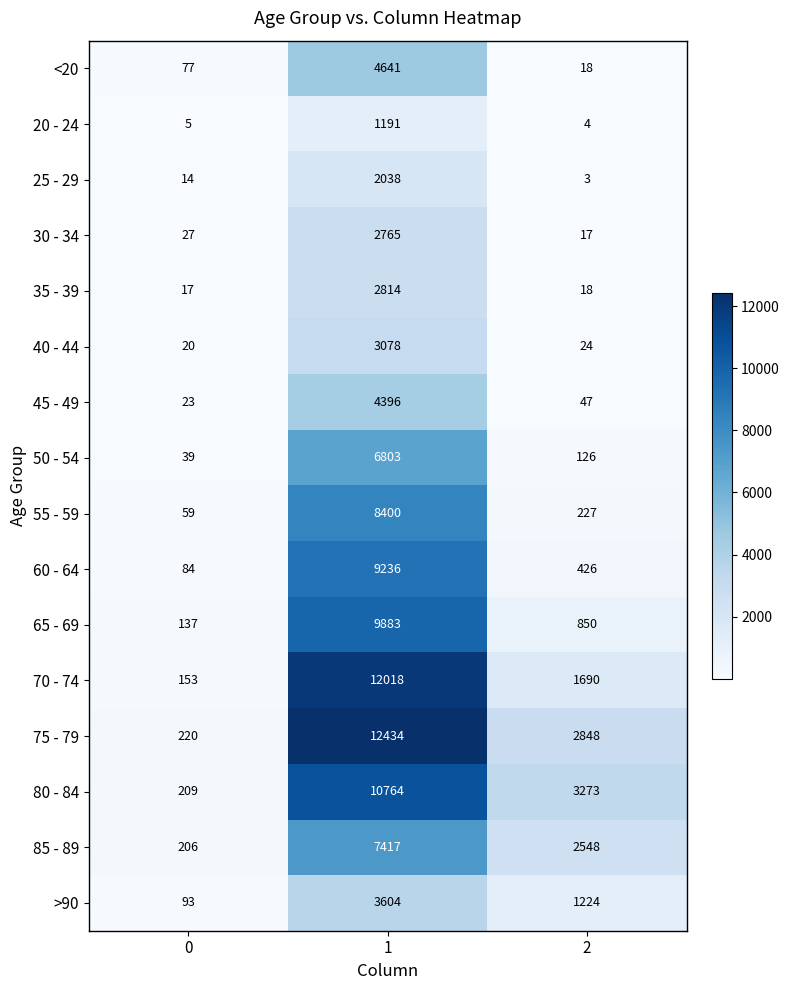

At how many categories does at least one series exceed 12238?

1